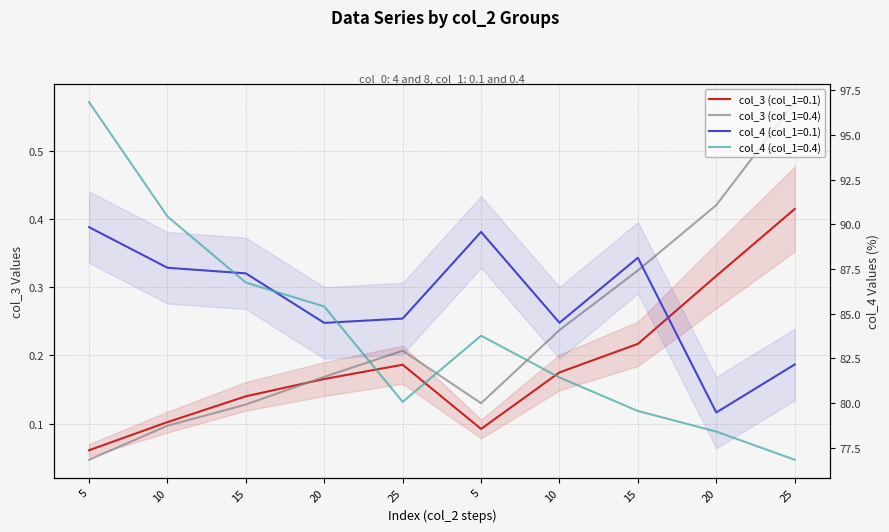

Where is the first local minimum for col_4 (0.1)?

20